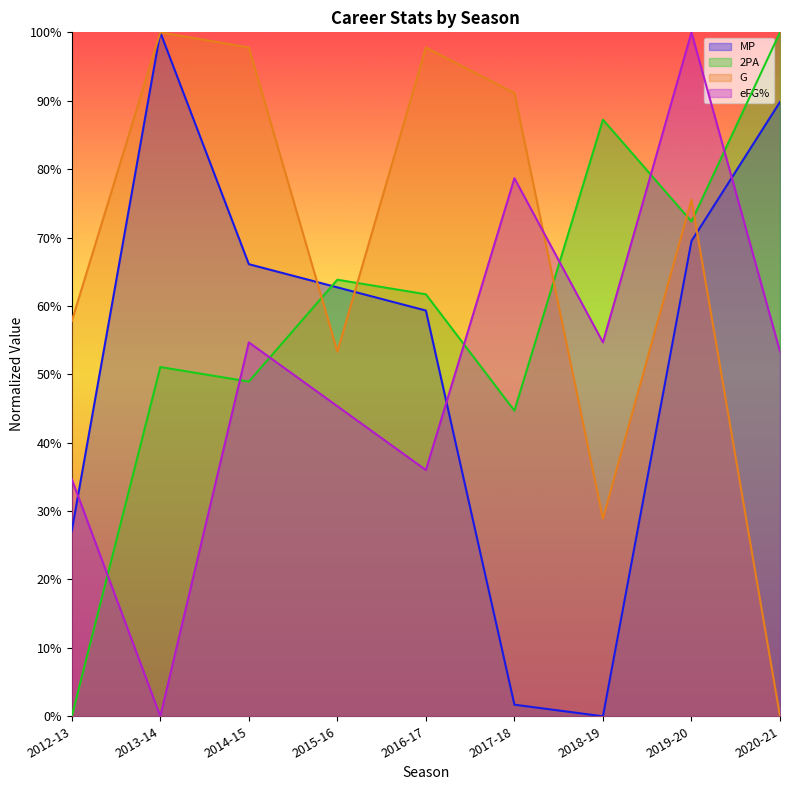

Which category has the highest value across all series?

2013-14